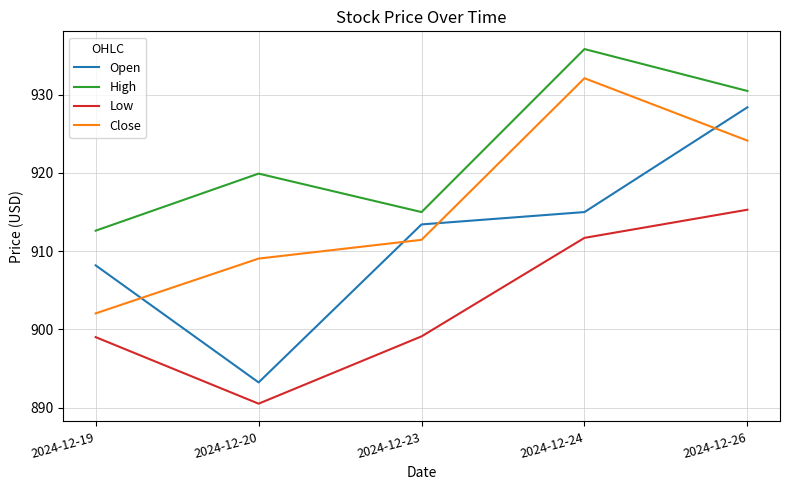

At which label does Close reach its minimum?

2024-12-19